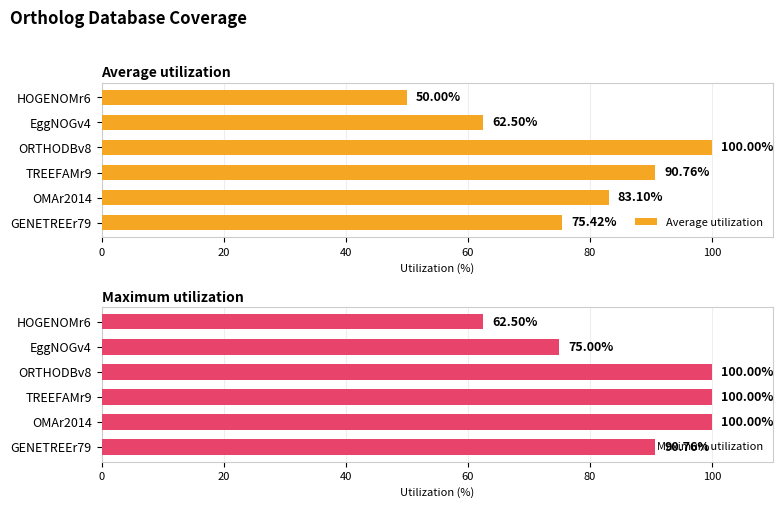

How many series are shown in this chart?

2